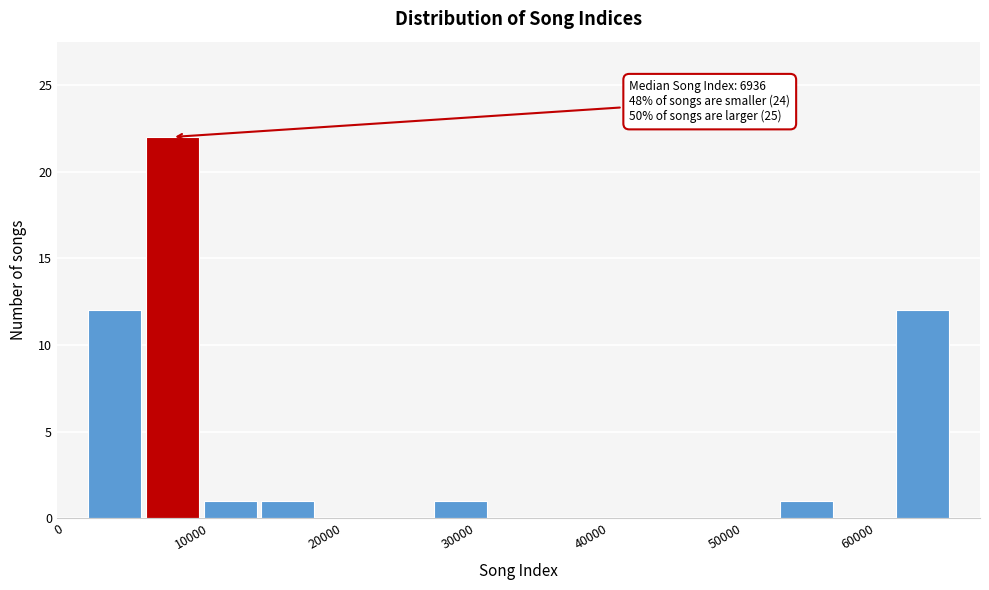

Over which range of the x-axis is the bar tallest?

6000 to 11000